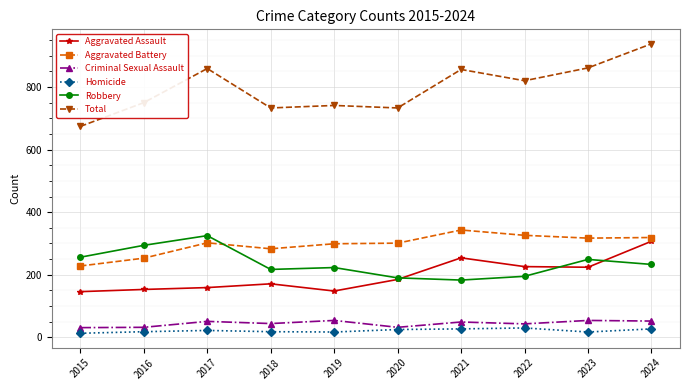

Which category has the highest value in the Robbery series?

2017